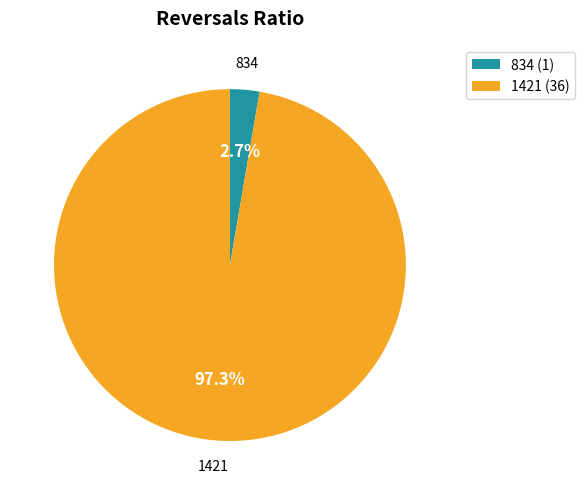

The 1421 slice represents 97% of the pie. True or false?

True